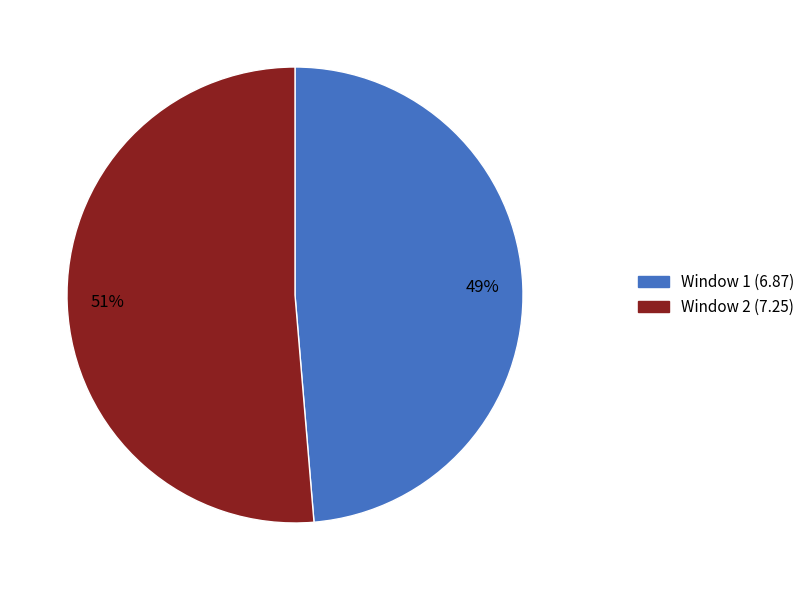

Which category accounts for the majority?

Window 2